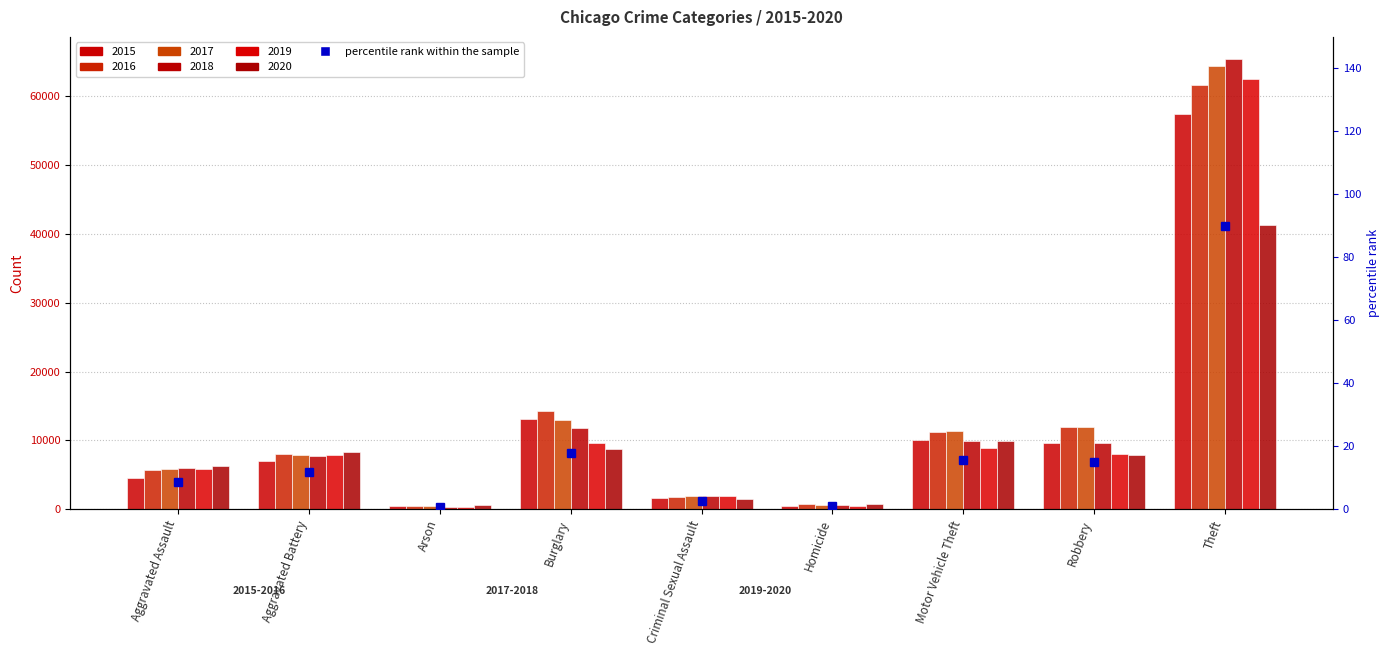

What is the label of the 4th bar from the right?

Homicide